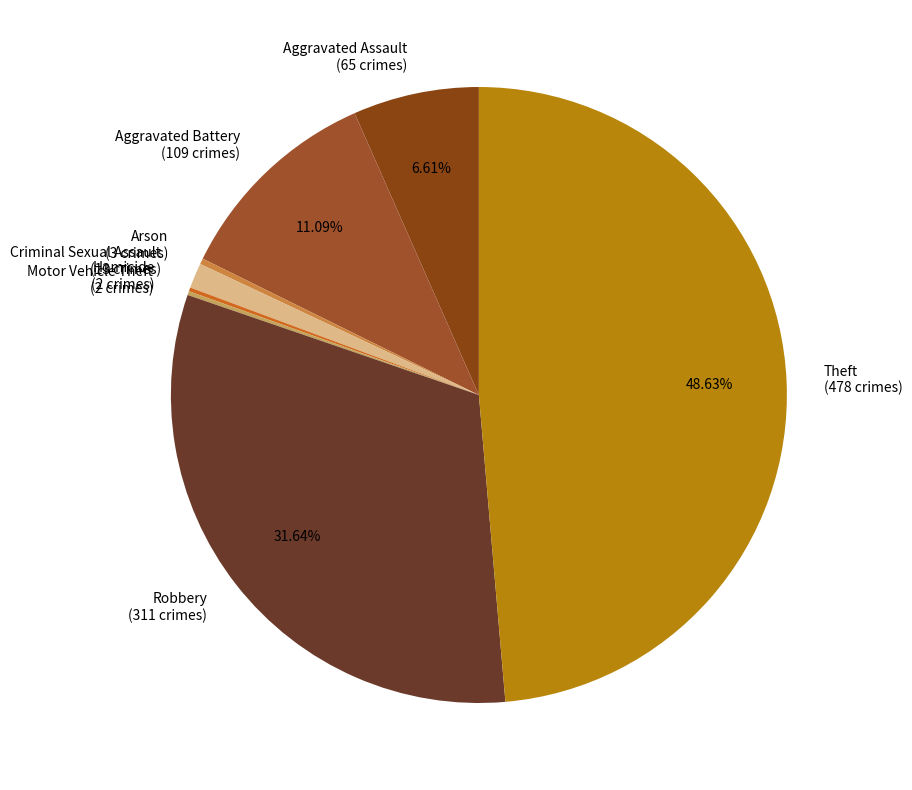

To the nearest percent, what portion does Criminal Sexual Assault represent?

1%